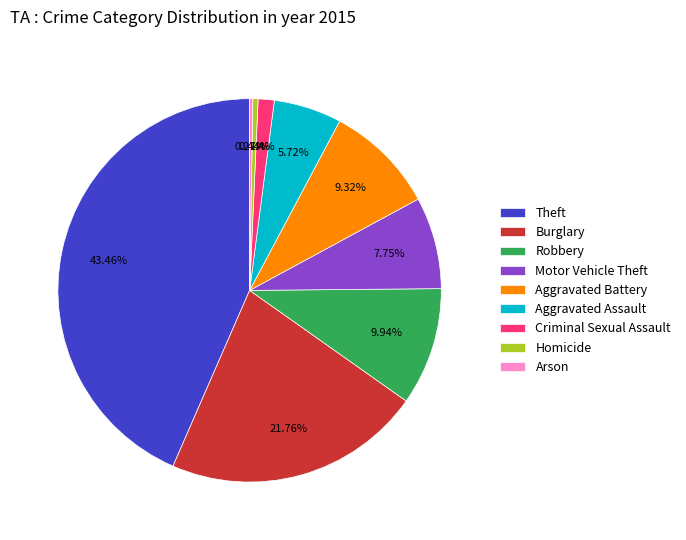

The Theft slice represents 43% of the pie. True or false?

True